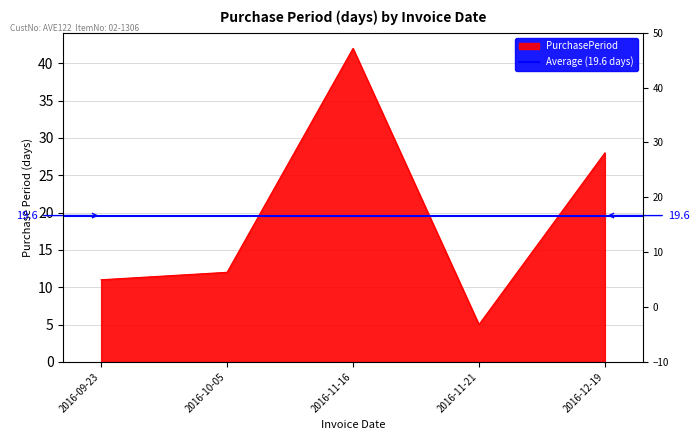

True or false: the data shows 11 at 2016-09-23.

True